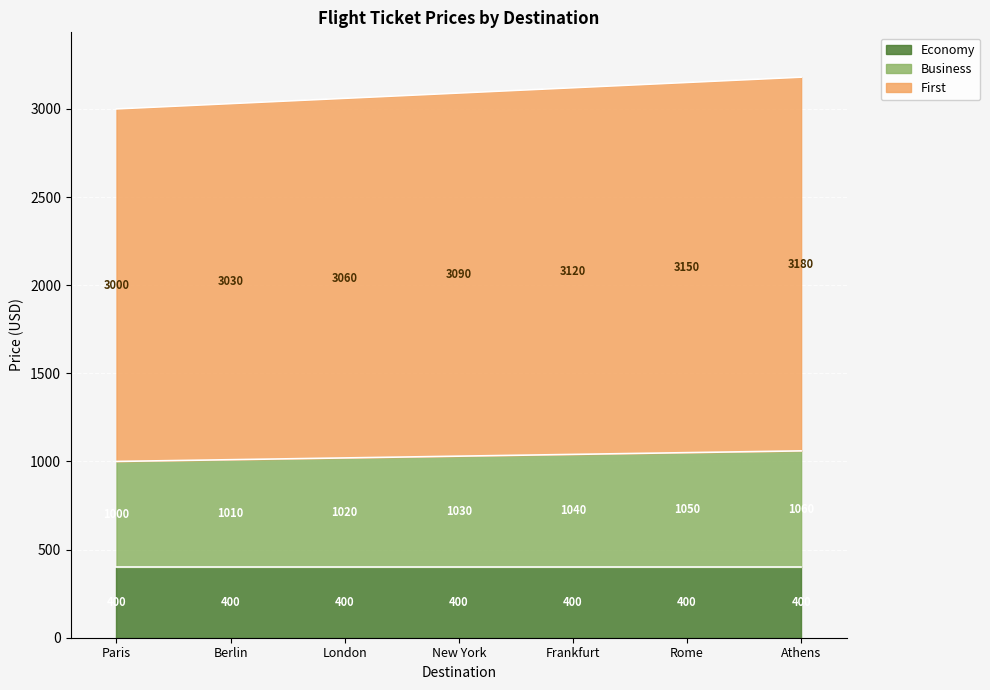

How many values in the First series are below 3090?

3